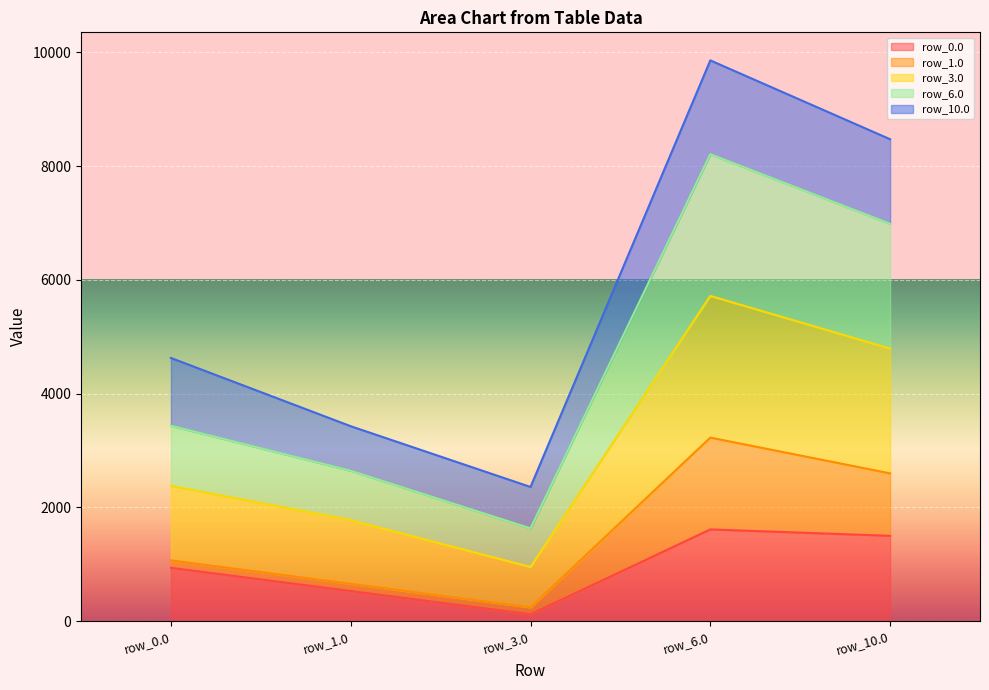

What is the smallest value displayed?

121.8